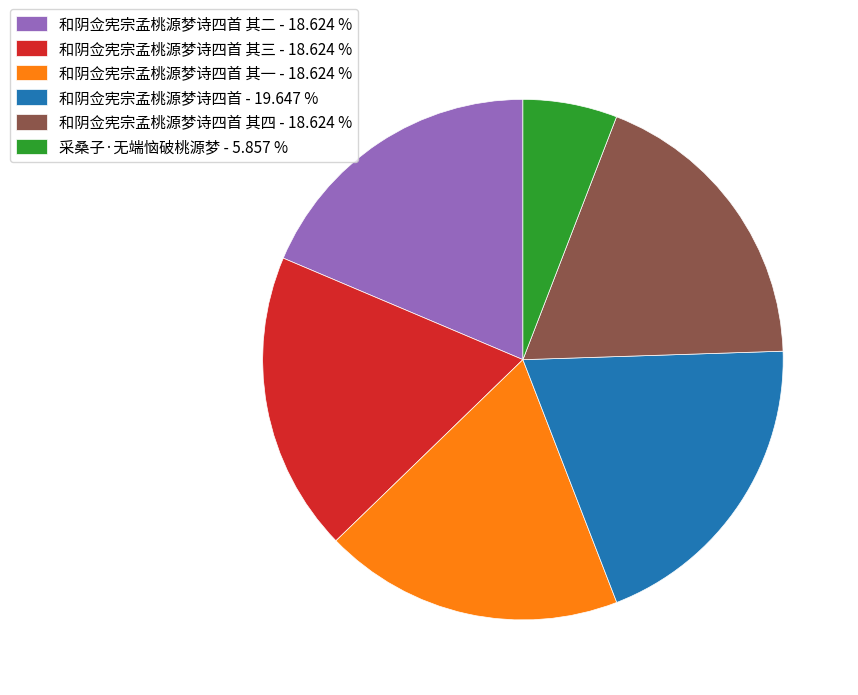

Is the sum of 和阴佥宪宗孟桃源梦诗四首 其一 - 18.624 % and 和阴佥宪宗孟桃源梦诗四首 其四 - 18.624 % greater than half?

No